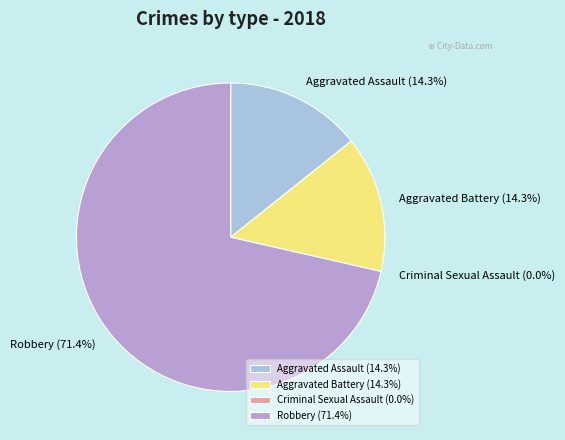

What portion of the pie excludes Aggravated Assault?

85.7%